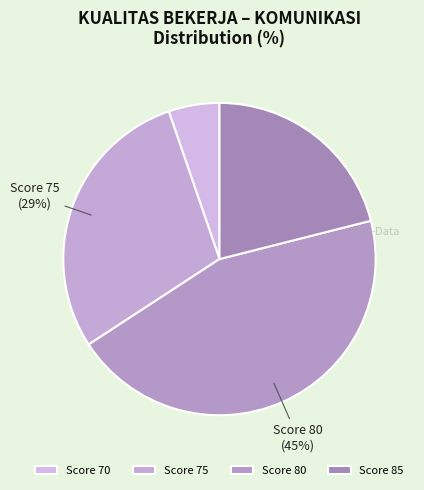

Rank the categories by value from highest to lowest.

Score 80, Score 75, Score 85, Score 70